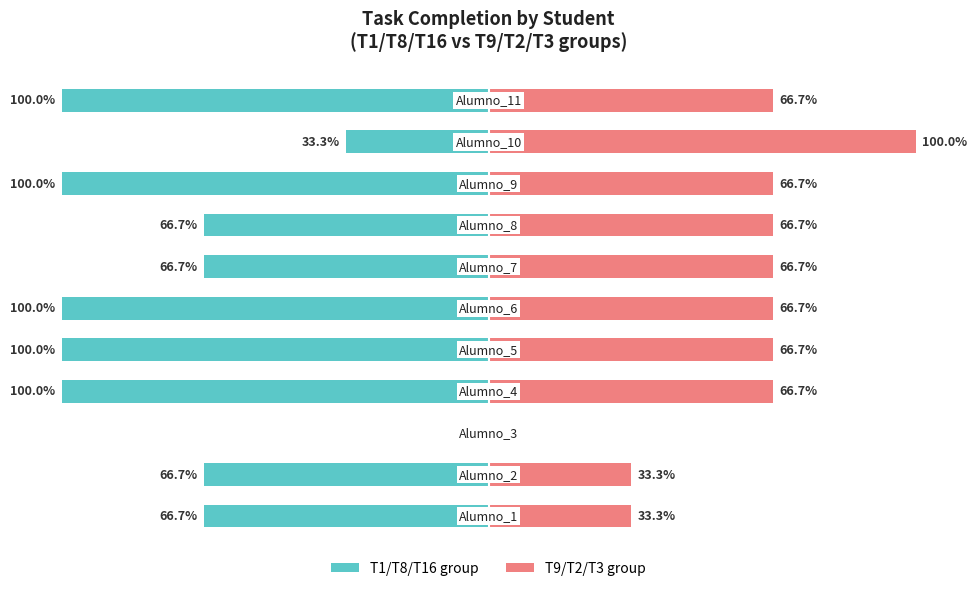

What are all the series names shown in the legend?

T1/T8/T16 group, T9/T2/T3 group